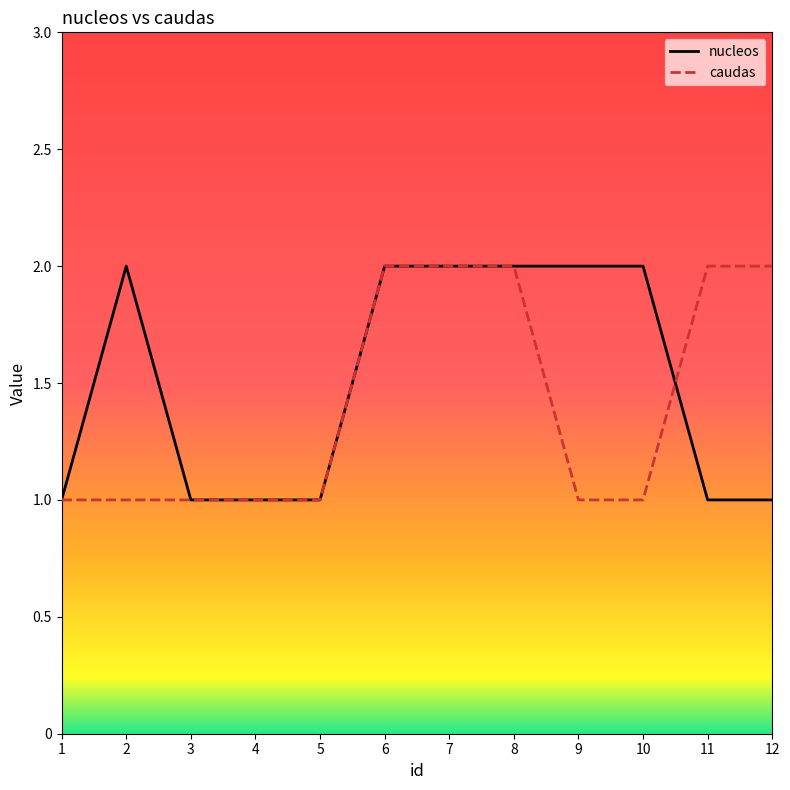

What are all the series names shown in the legend?

nucleos, caudas